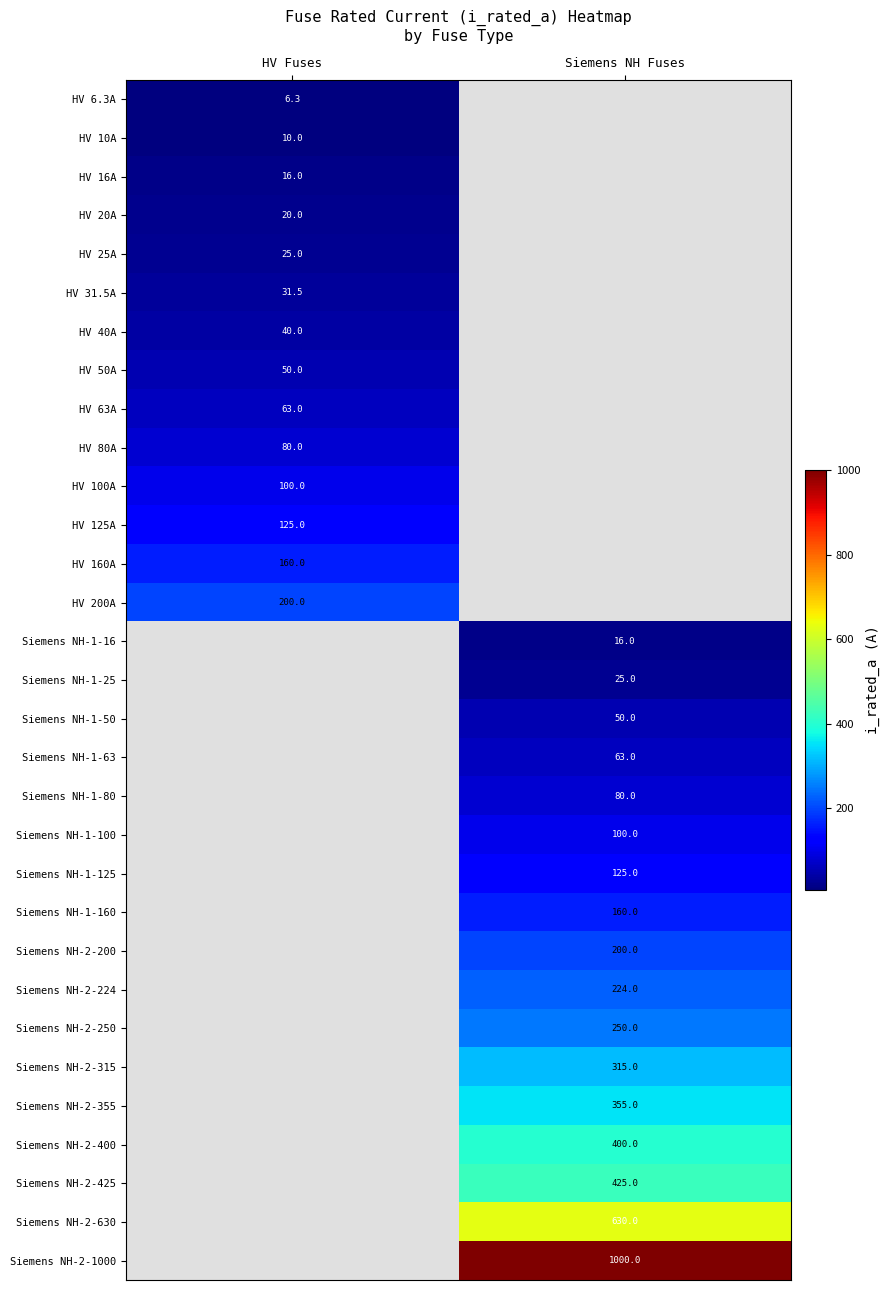

Which category has the lowest value across all series?

HV Fuses